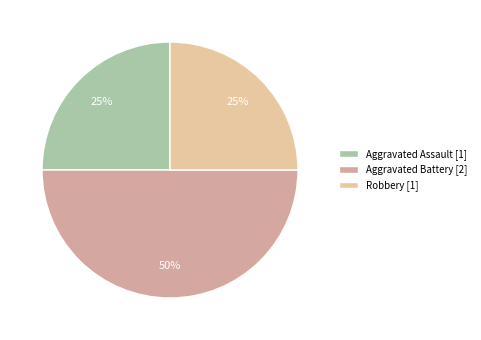

Count the number of slices in the pie.

3